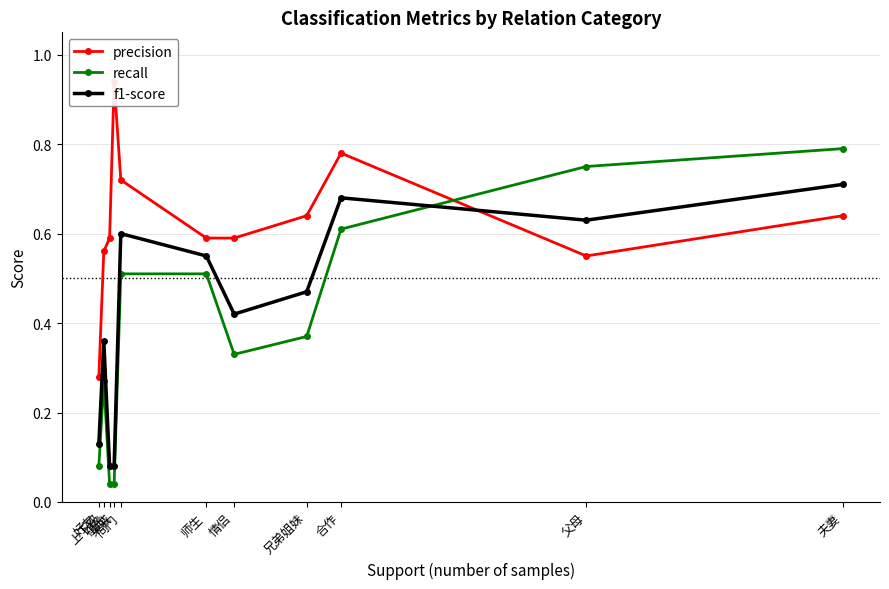

Between which two adjacent categories do recall and f1-score first intersect?

合作 and 父母